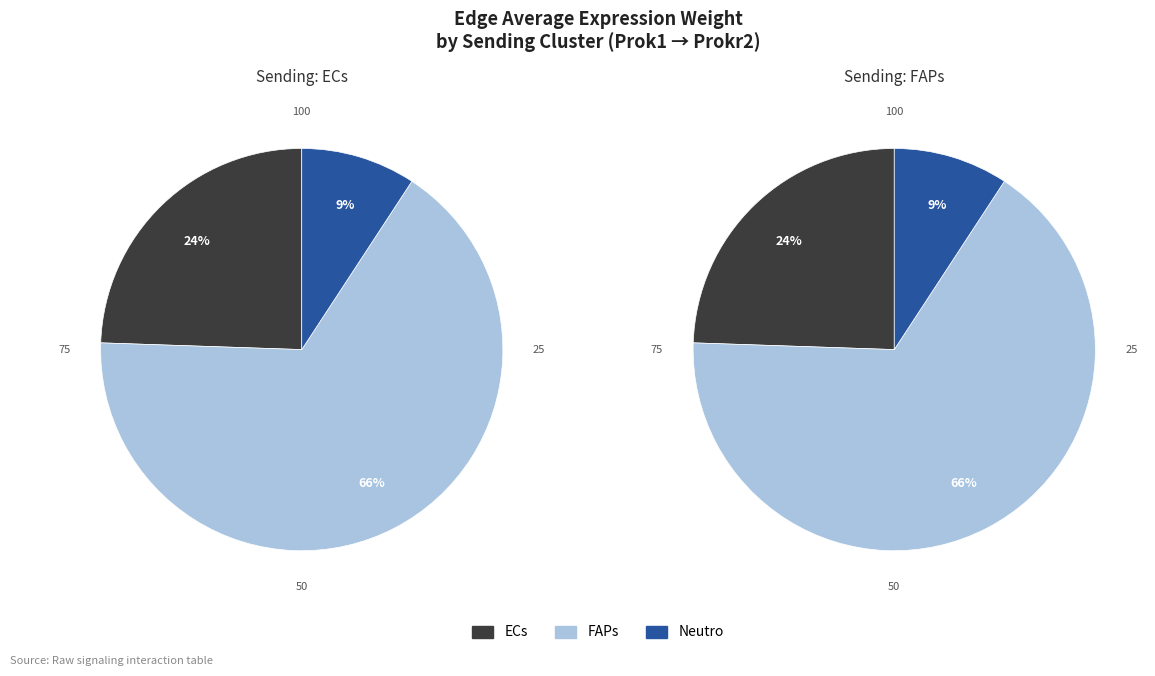

Is the sum of ECs->FAPs and ECs->Neutro greater than half?

Yes